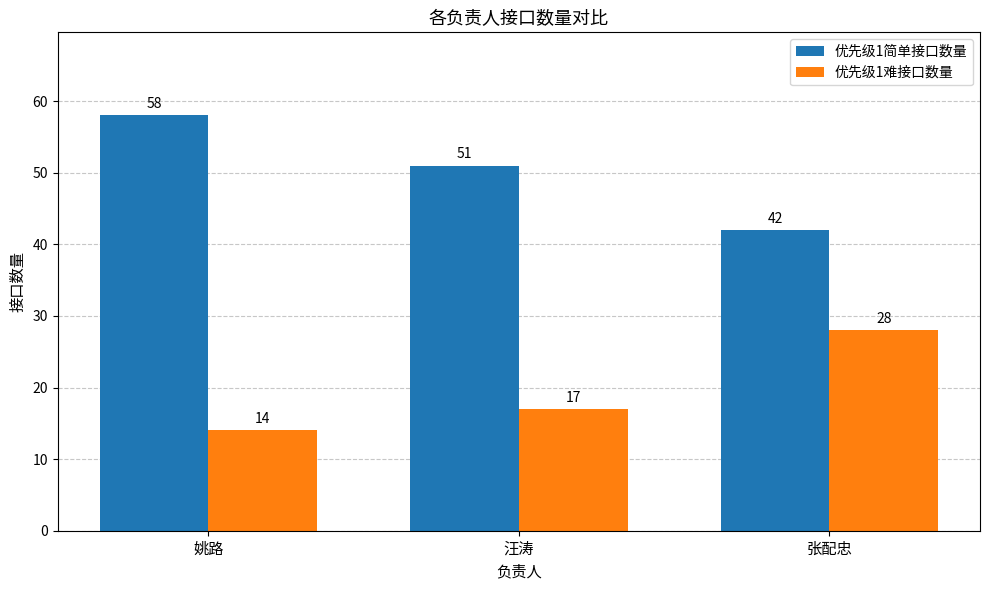

Rank the series by their average value, from highest to lowest.

优先级1简单接口数量, 优先级1难接口数量